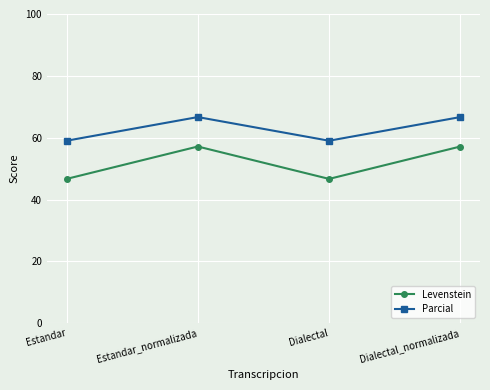

What is the difference between the second highest and second lowest values in the Parcial series?

7.7